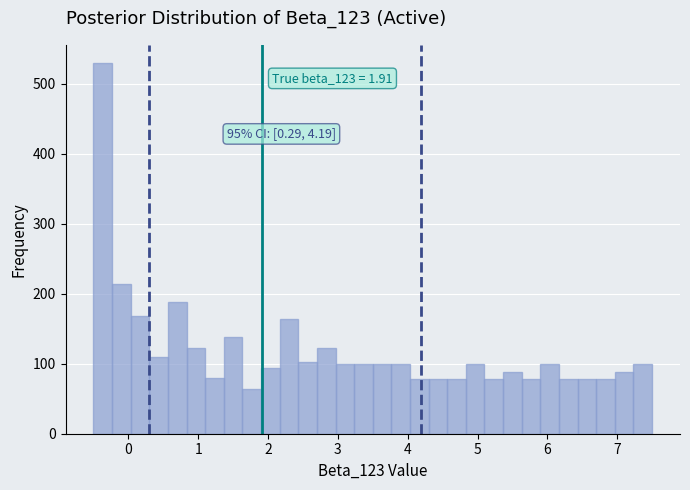

Around what value on the x-axis is the tallest bar? Give the approximate position of its centre, as read against the axis.

-0.4